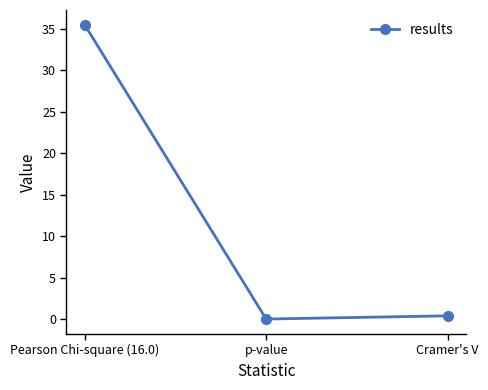

Does the chart display data point markers on the line(s)?

Yes